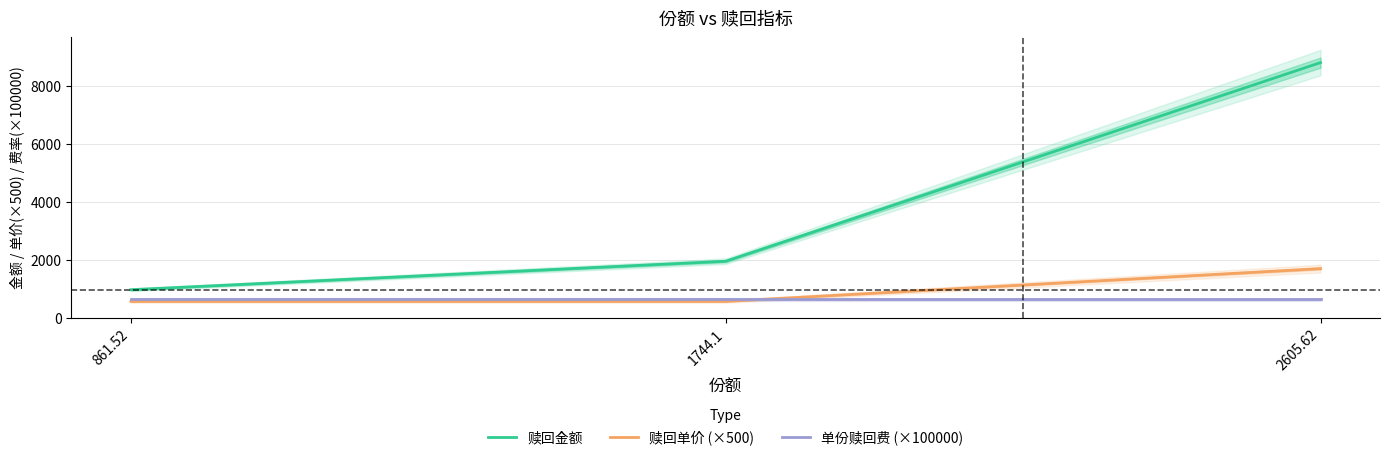

How many lines are shown in the chart?

3